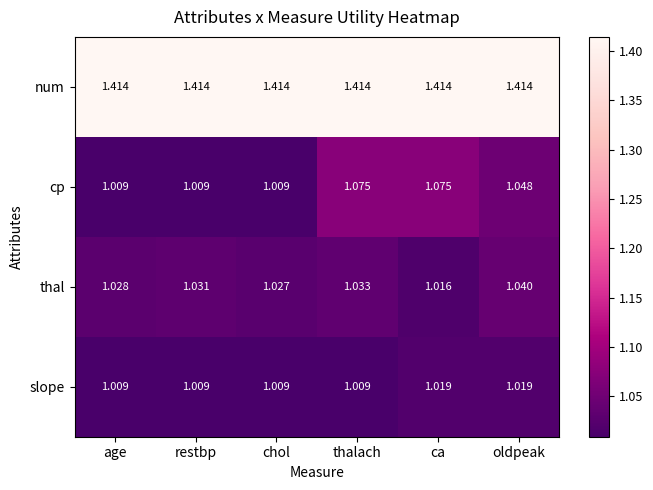

At which category is the sum across all series the highest?

thalach